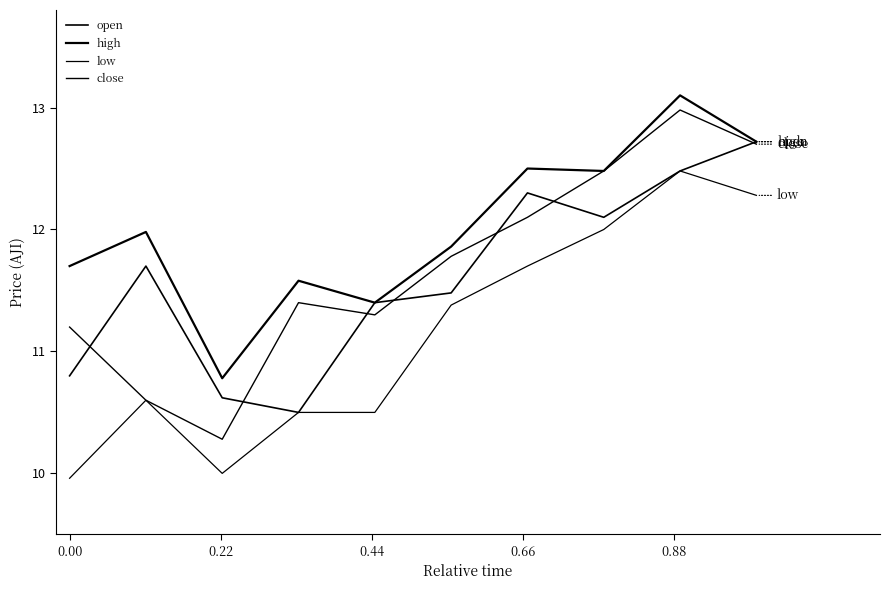

Does the chart have visible grid lines?

No